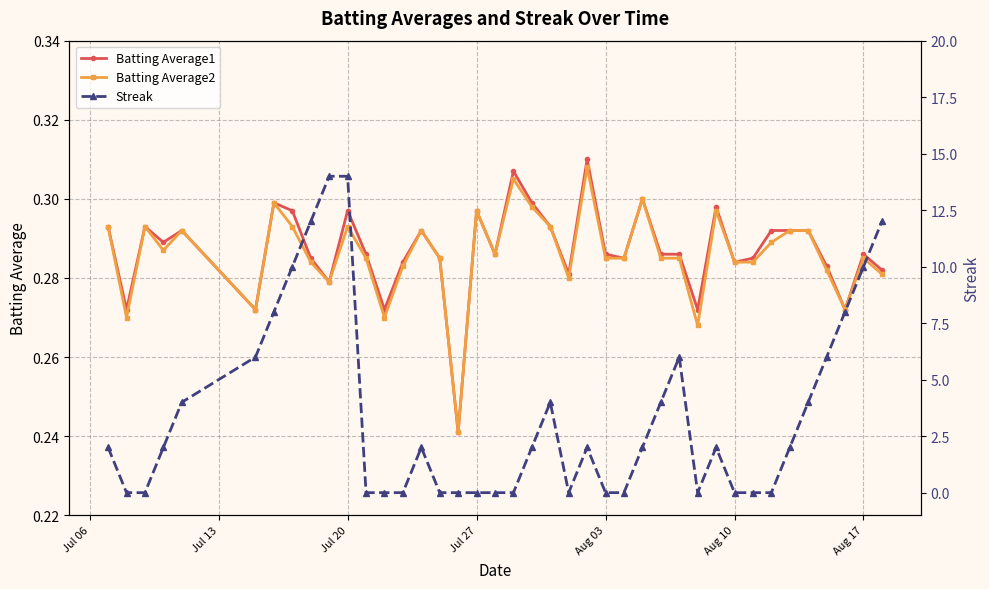

True or false: Batting Average1 has more than 0 points higher than both neighbors.

True